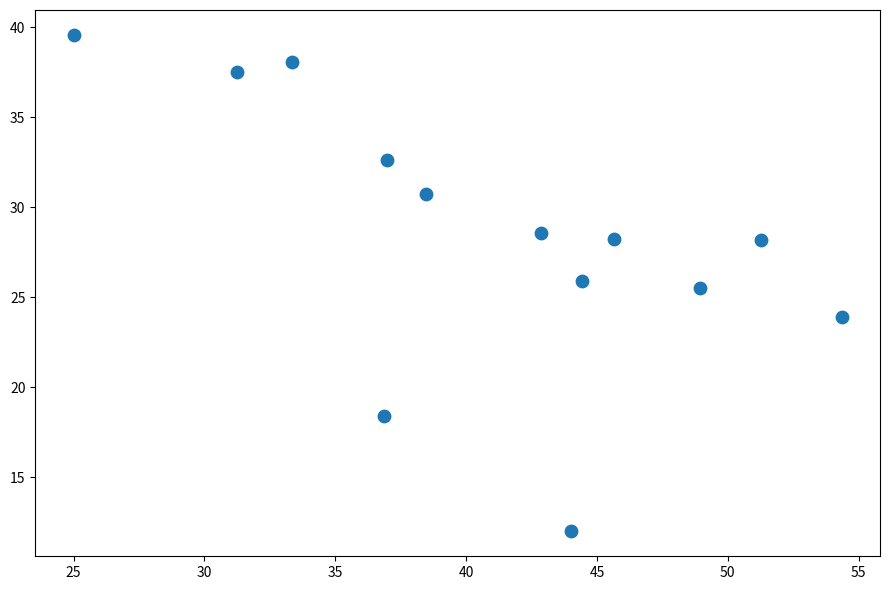

What Y value in the scatter plot is closest to 25?

25.5